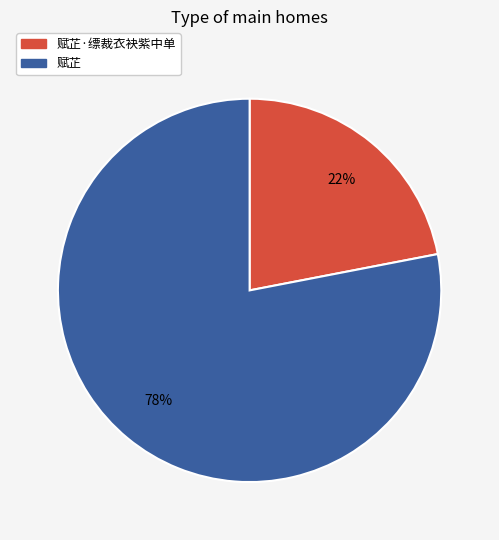

Is it true that 赋芷 is 69% of the pie?

False